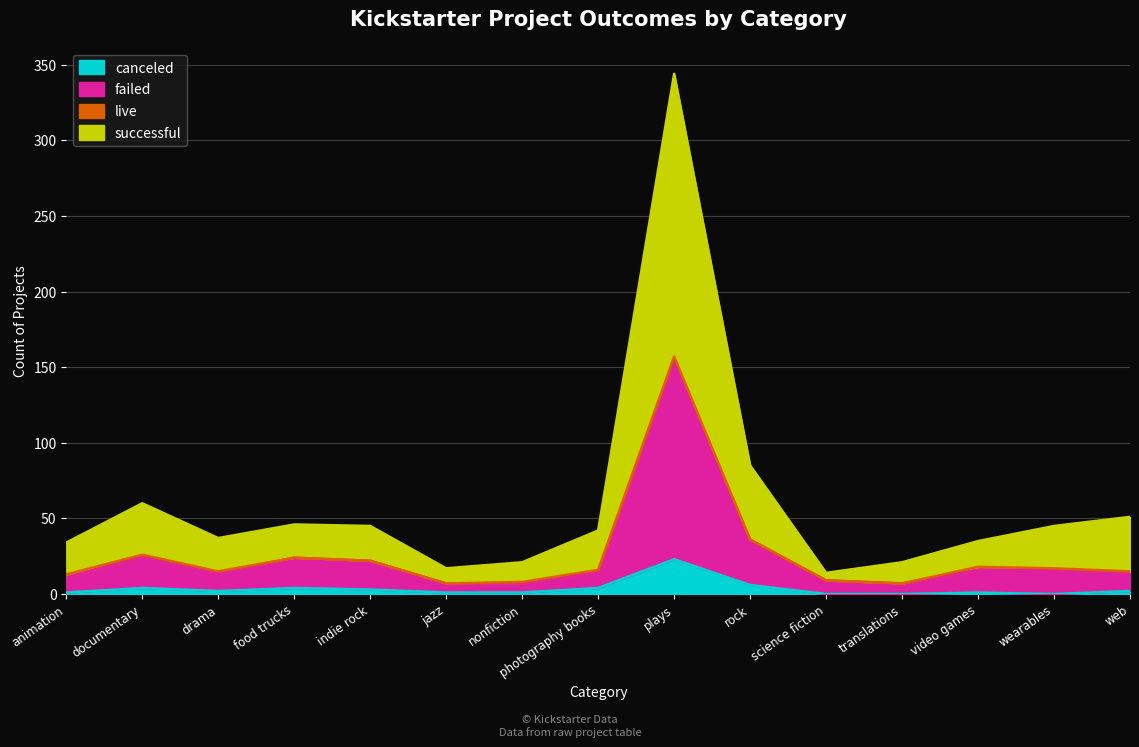

At which category is the sum across all series the highest?

plays